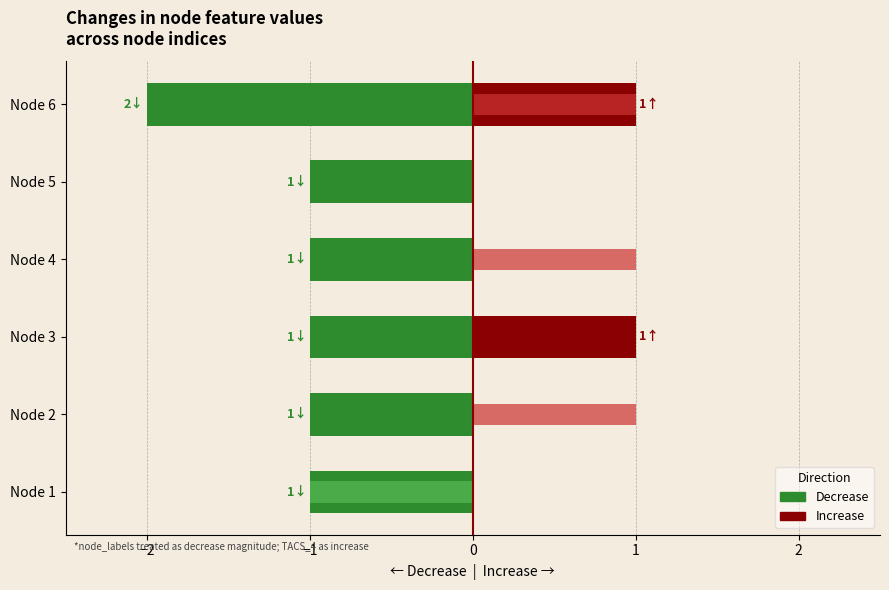

What is the difference between the TACS_1 (increase) values at Node 6 and Node 1?

1